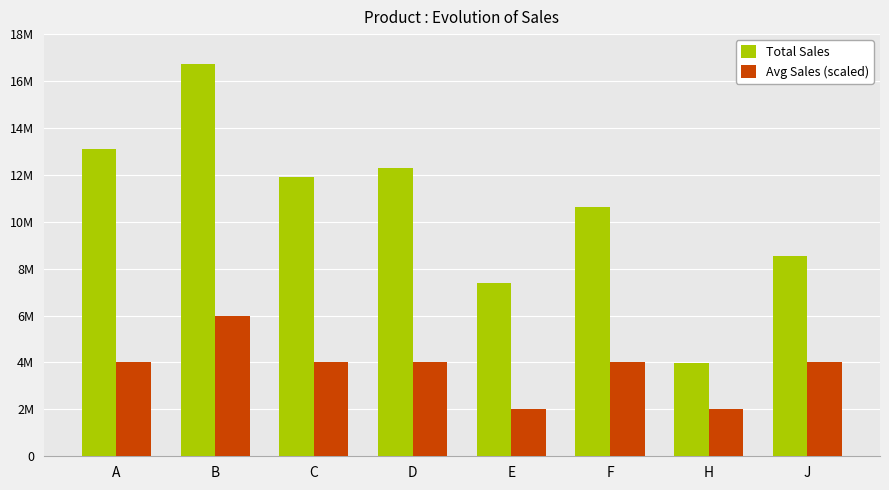

What are all the series names shown in the legend?

Total Sales, Avg Sales (scaled)